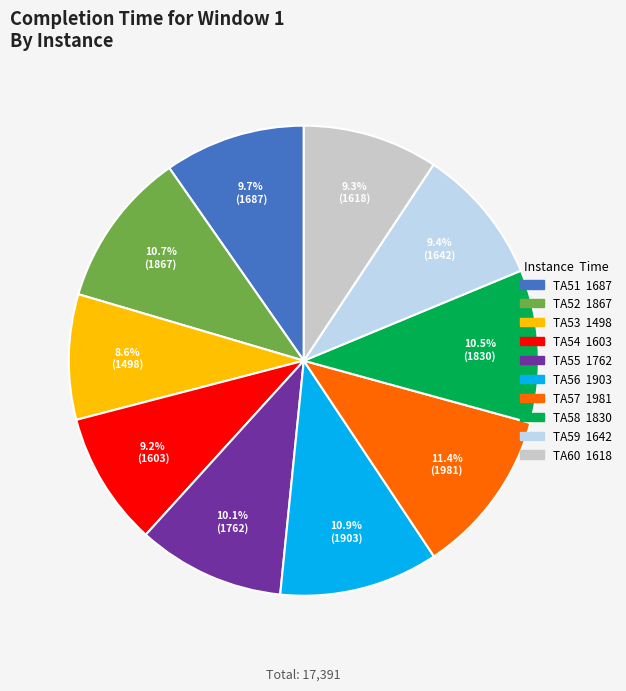

What percentage do TA57 and TA59 together represent?

20.8%